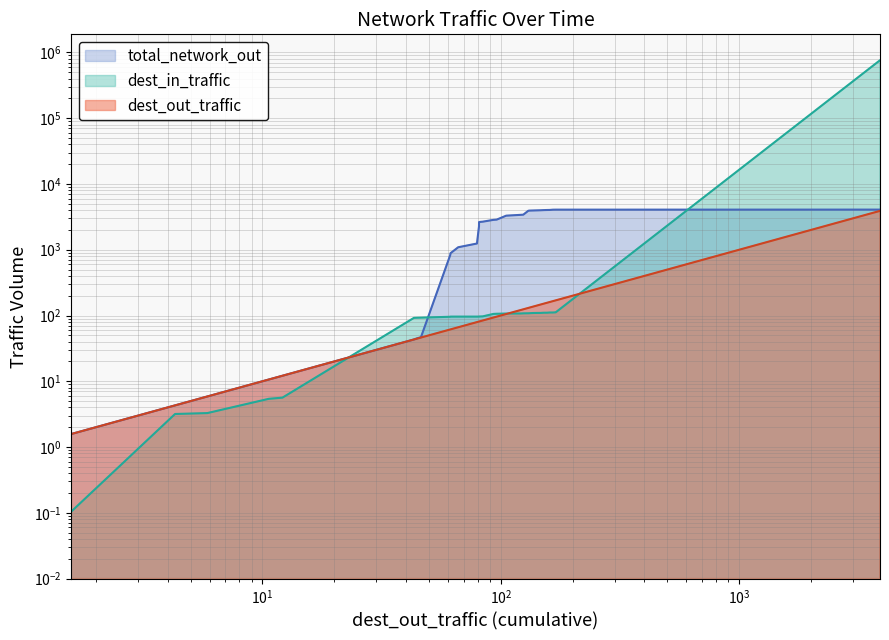

Rank the series at 130.385 from lowest to highest value.

dest_in_traffic, dest_out_traffic, total_network_out